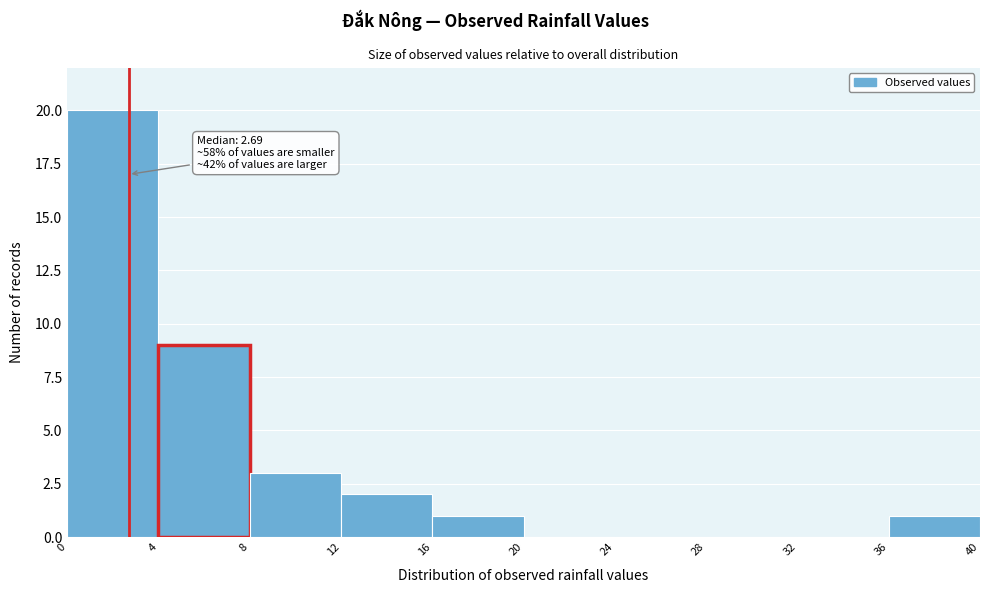

Which range on the x-axis has the tallest bar?

0 to 4